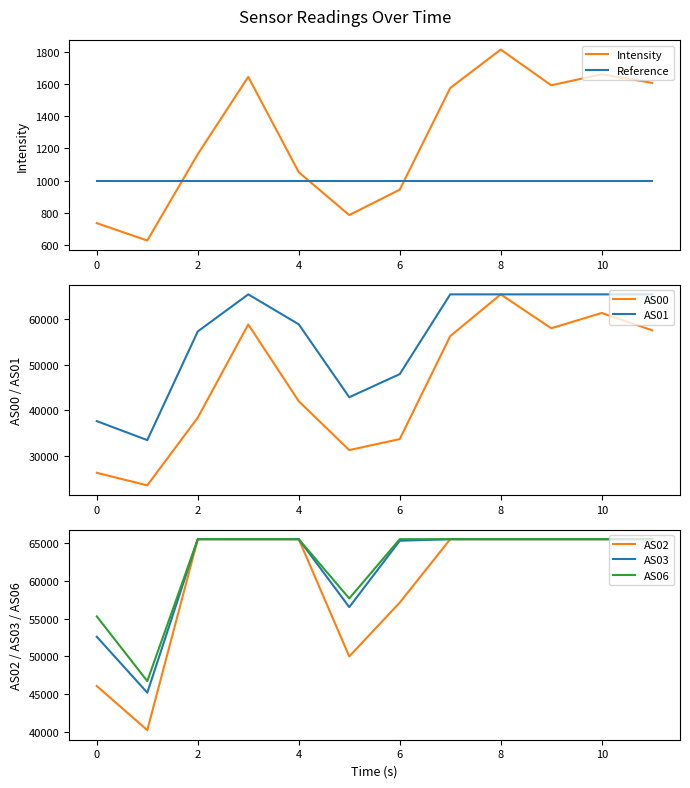

Which series has the largest range (max minus min)?

AS00